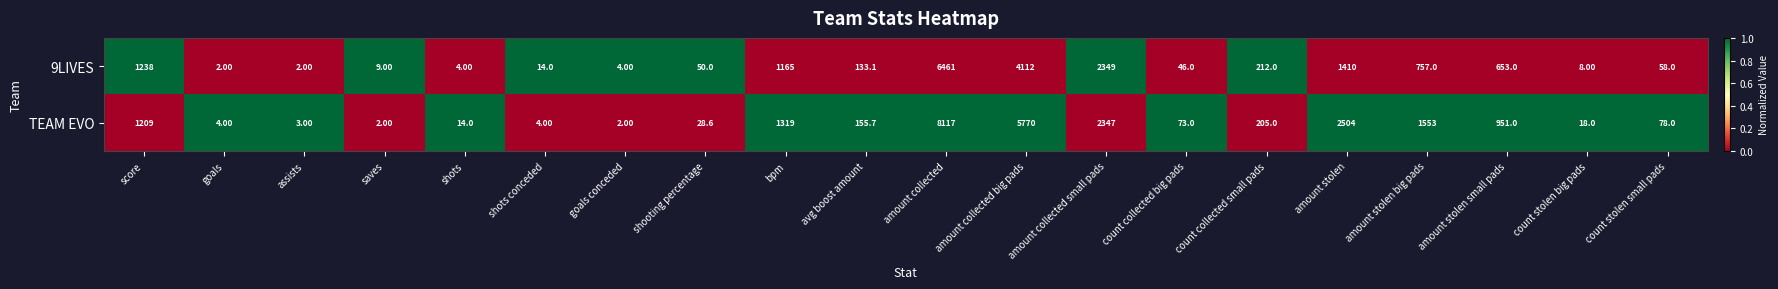

Which series changed the most between shots and shooting percentage?

9LIVES